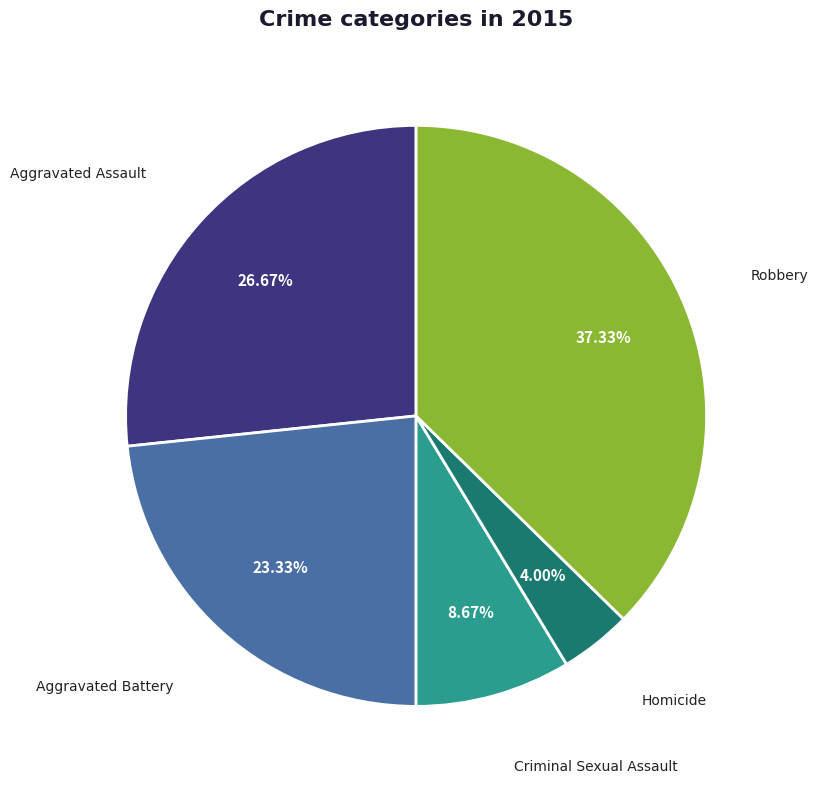

To the nearest percent, what percentage of the pie is Criminal Sexual Assault?

9%